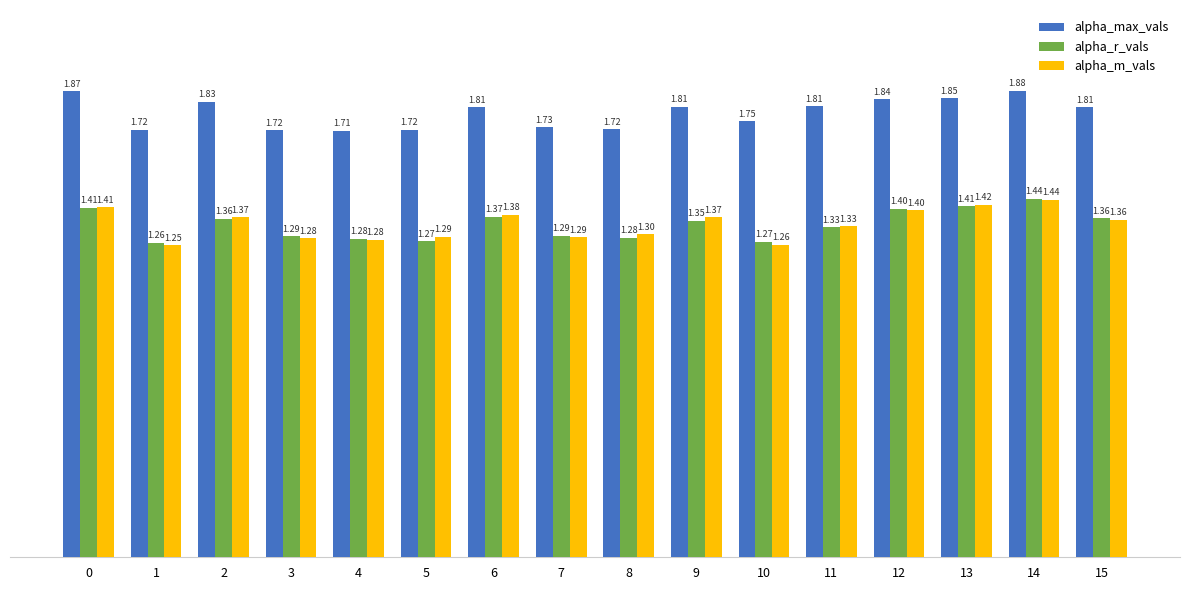

What is the sum of all alpha_max_vals values?

28.6